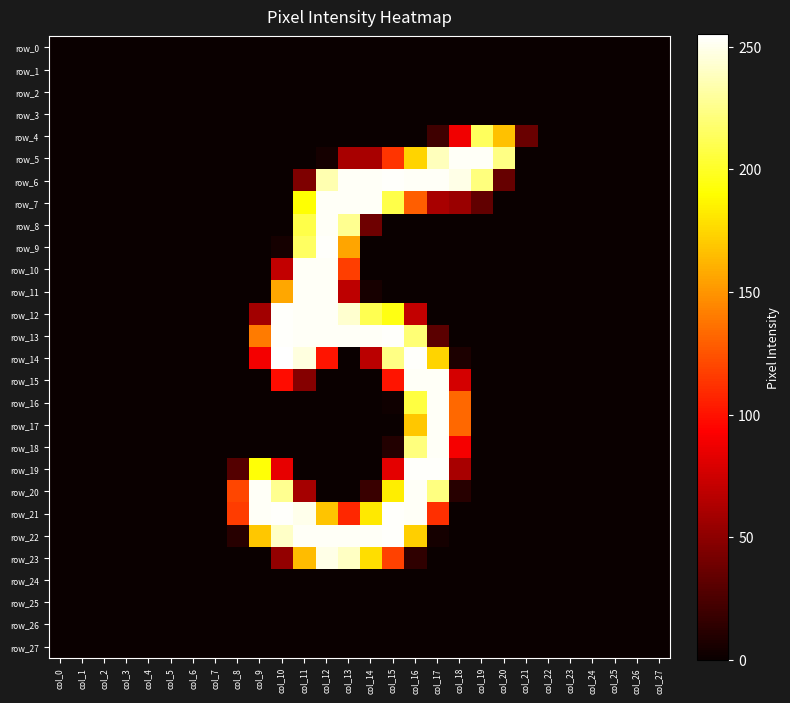

At which category does the chart reach its minimum across all series?

col_0